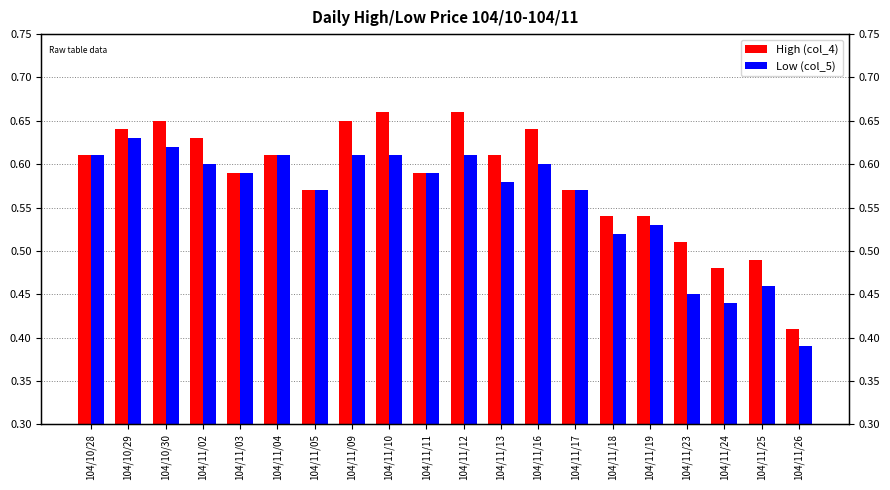

Is it true that Low (col_5) equals 0.6 at 104/11/16?

True